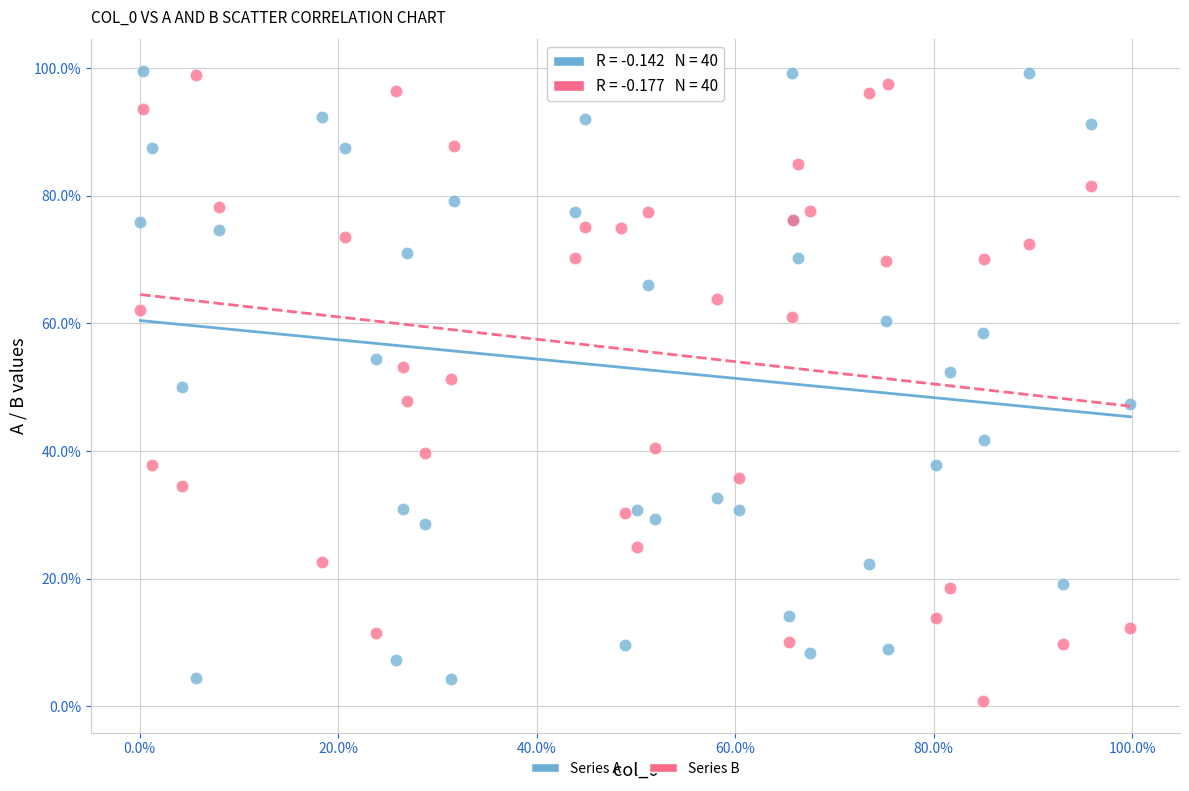

Which series contains the lowest Y value?

Series B